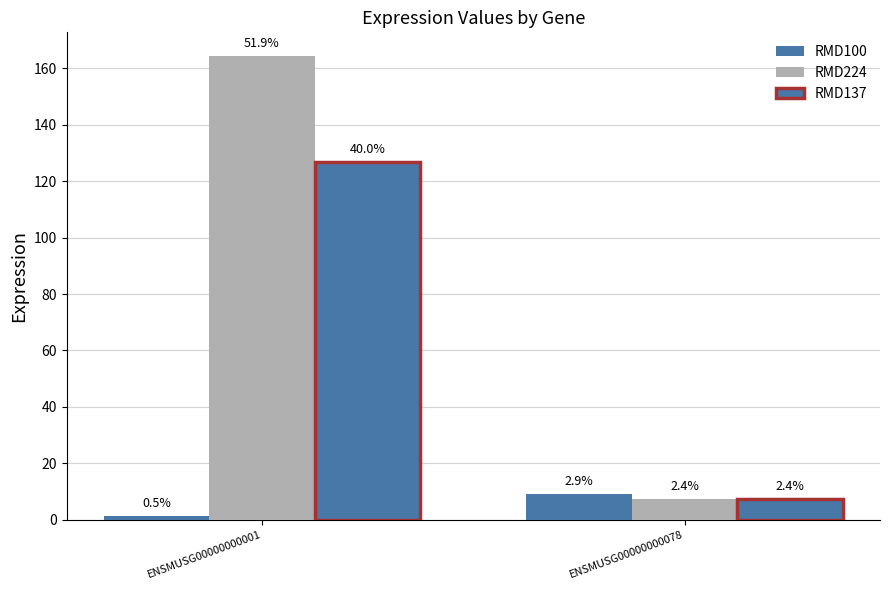

Reading left to right, transcribe all the data shown in this chart.

RMD100: 1.5	9.2
RMD224: 164.5	7.5
RMD137: 126.9	7.5